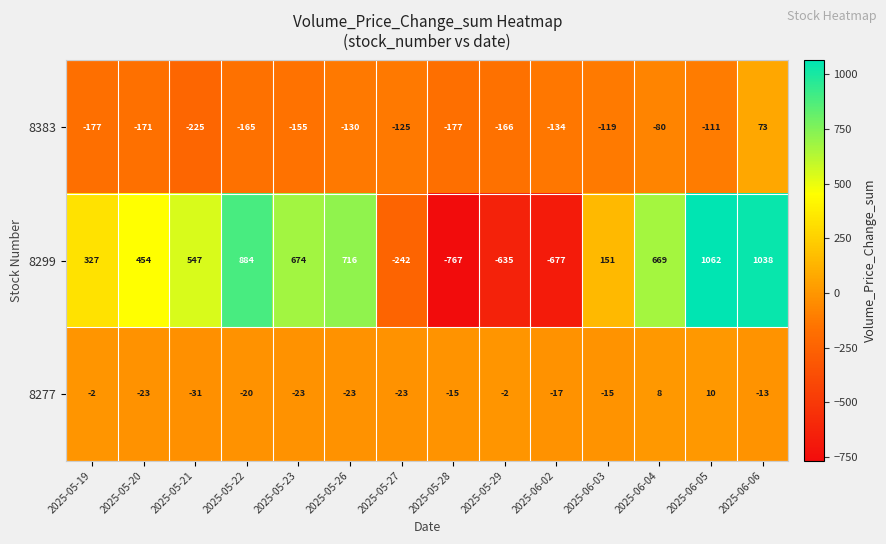

What is the average value of the 8299 series?

300